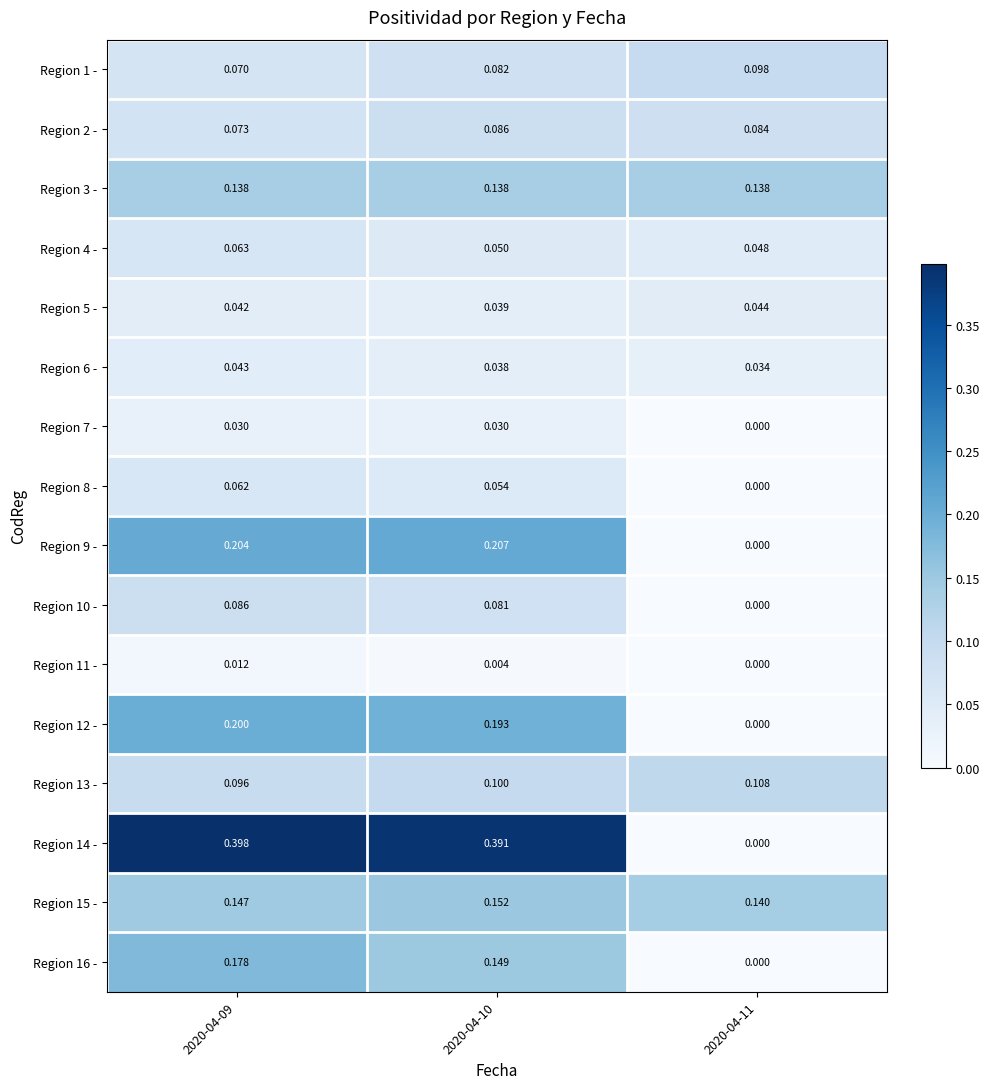

Is the value of Region 14 - at 2020-04-11 greater than the value of Region 13 - at 2020-04-11?

No